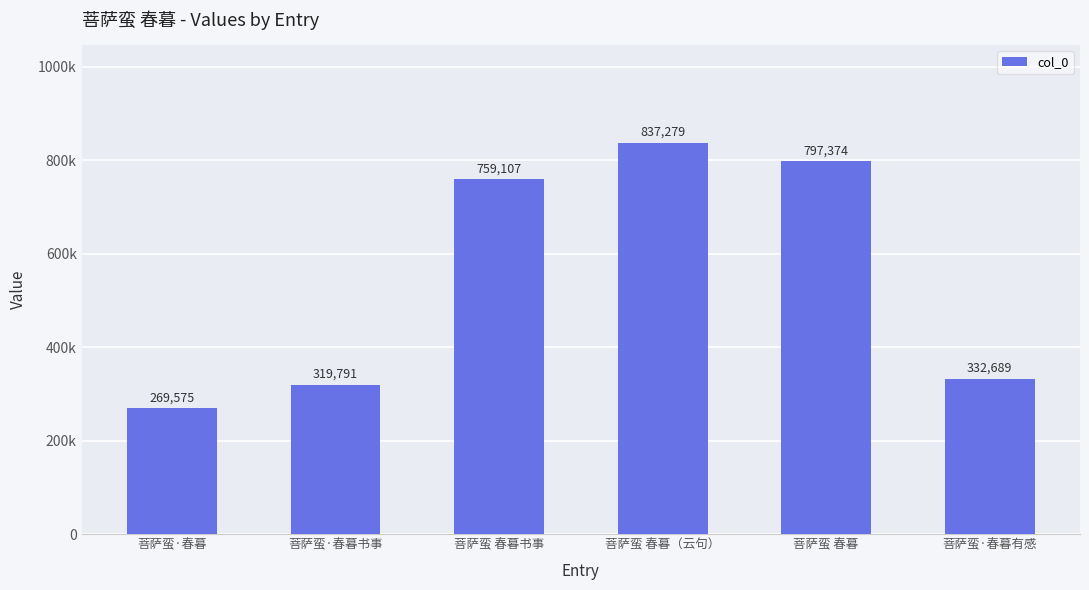

What is the difference between the values at 菩萨蛮·春暮 and 菩萨蛮·春暮书事?

50216